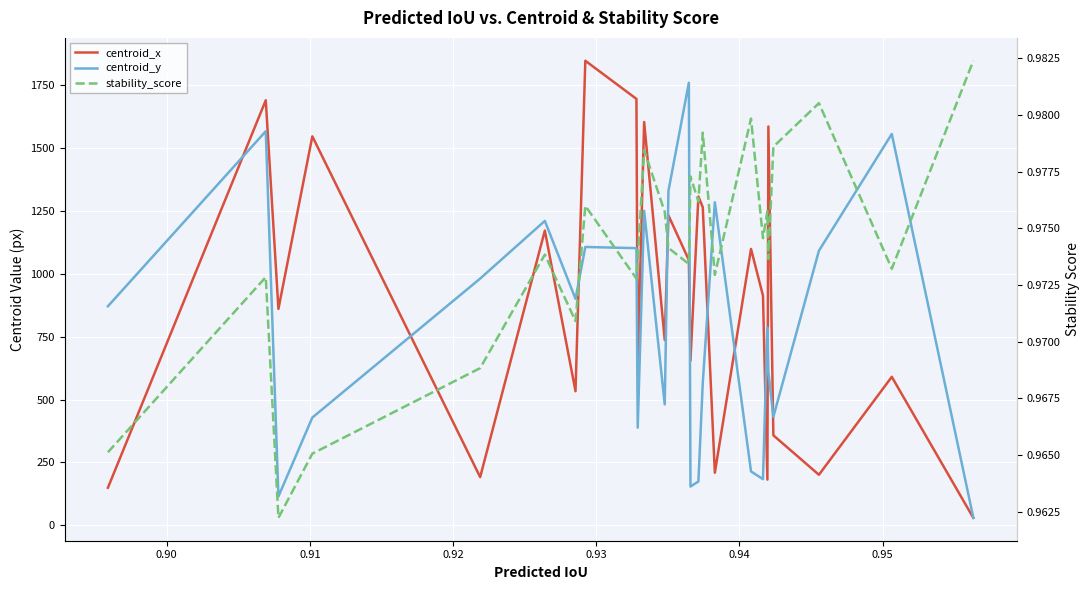

How many interior local valleys does the stability_score series have?

9